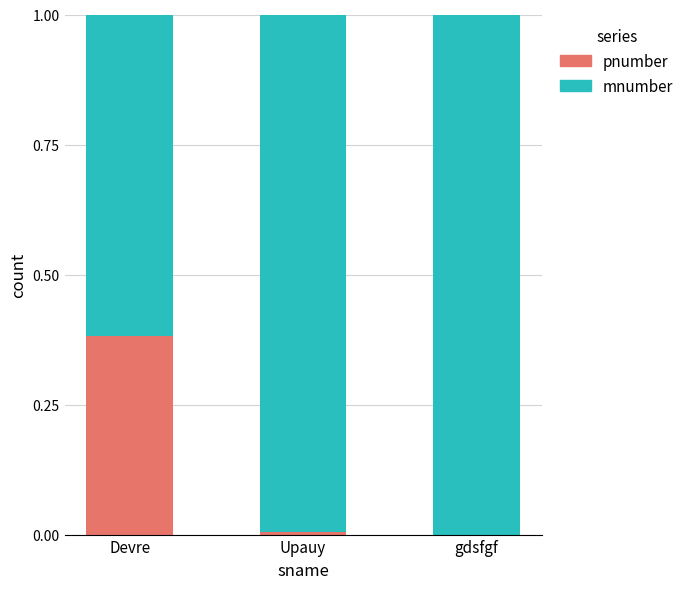

What is the total value across all series at Devre?

1.0